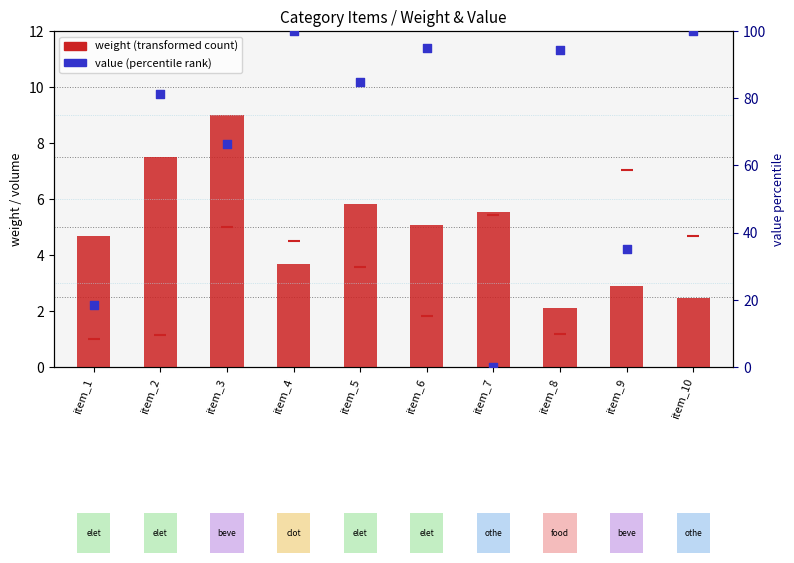

Which series contains the highest Y value?

value (percentile rank within sample)